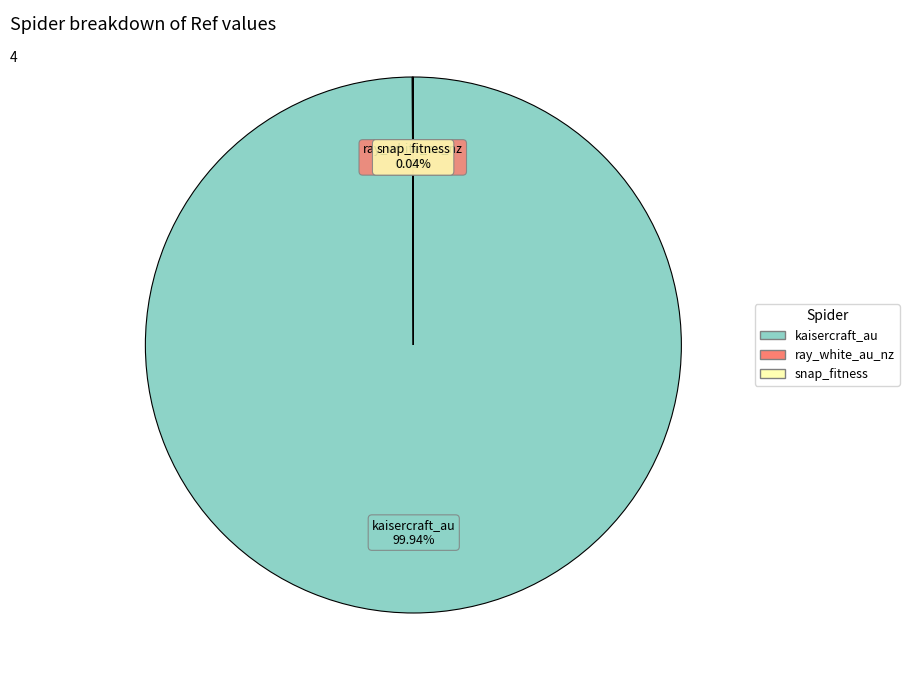

Is there a majority slice in this chart?

Yes